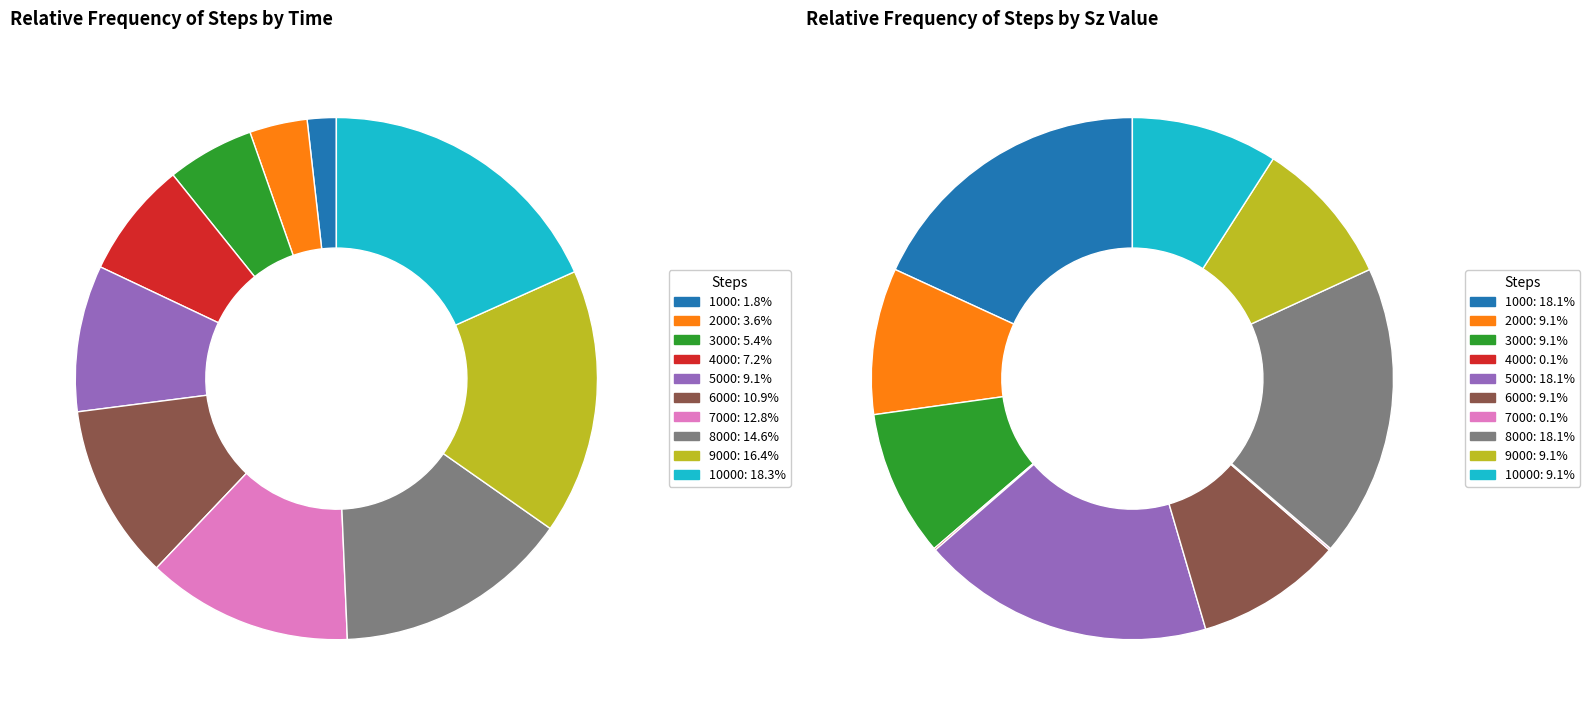

To the nearest percent, what is the combined percentage of 9000 and 8000?

31%